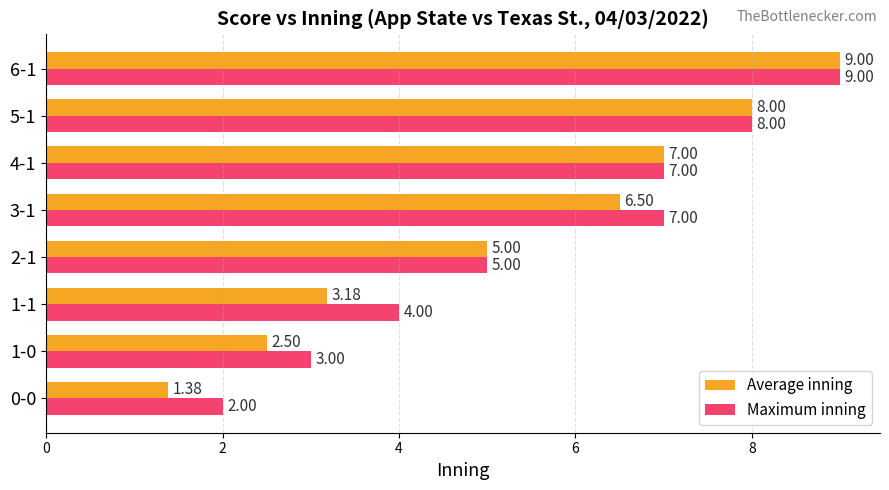

List the series in order of their overall mean, highest first.

Maximum inning, Average inning